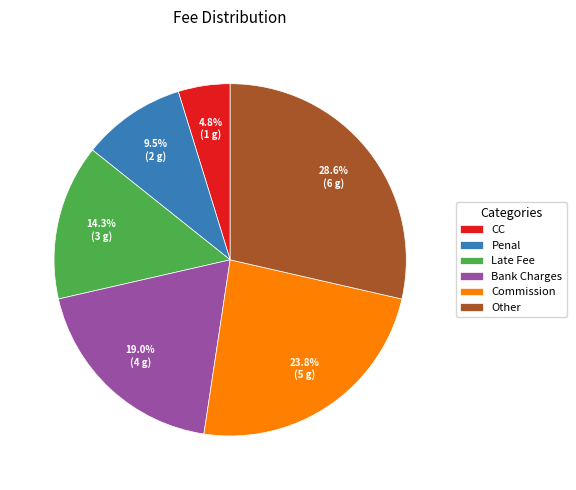

Approximately how many times larger is the value at Bank Charges compared to CC?

4.0